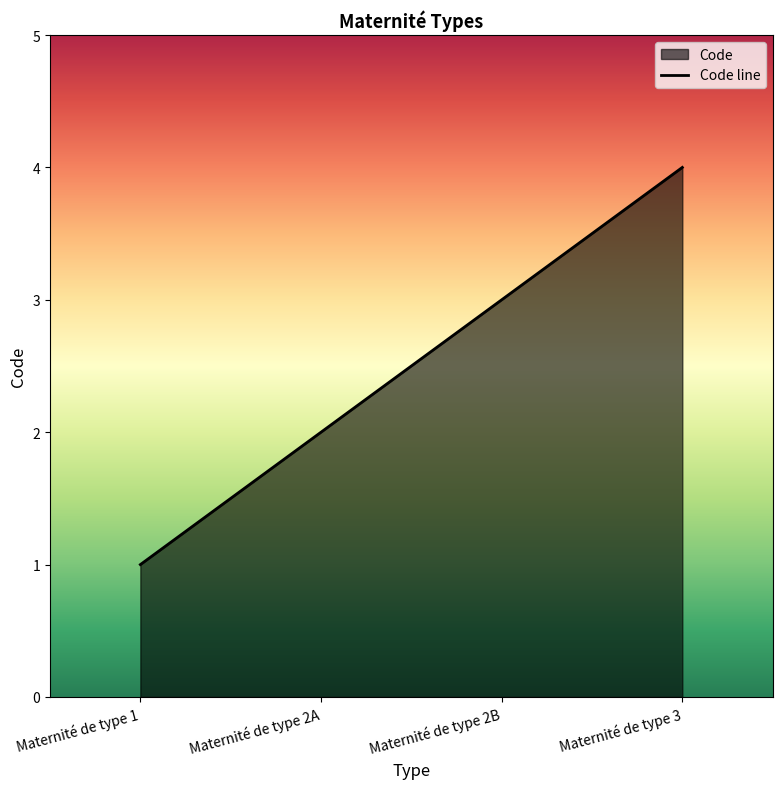

Is it true that the value at Maternité de type 2A is 3?

False